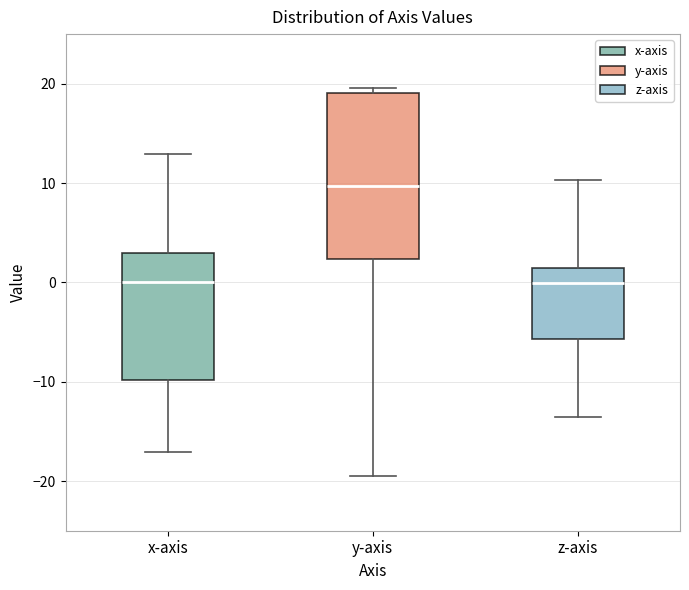

Which box's median line is the highest?

y-axis